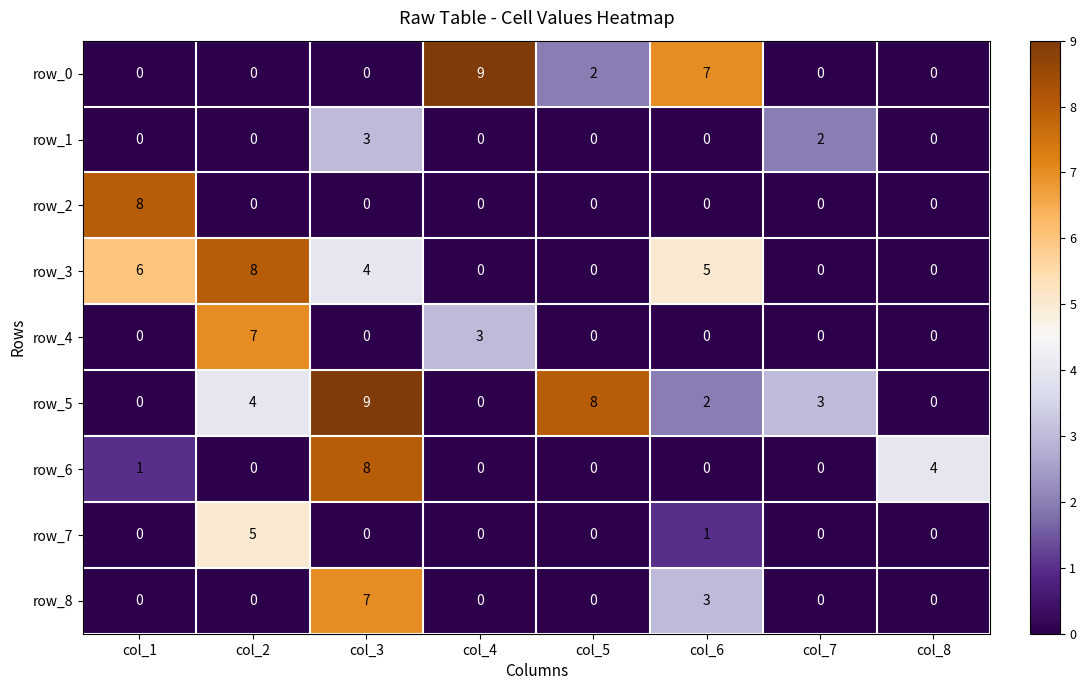

Is it true that row_4 equals 0 at col_1?

True